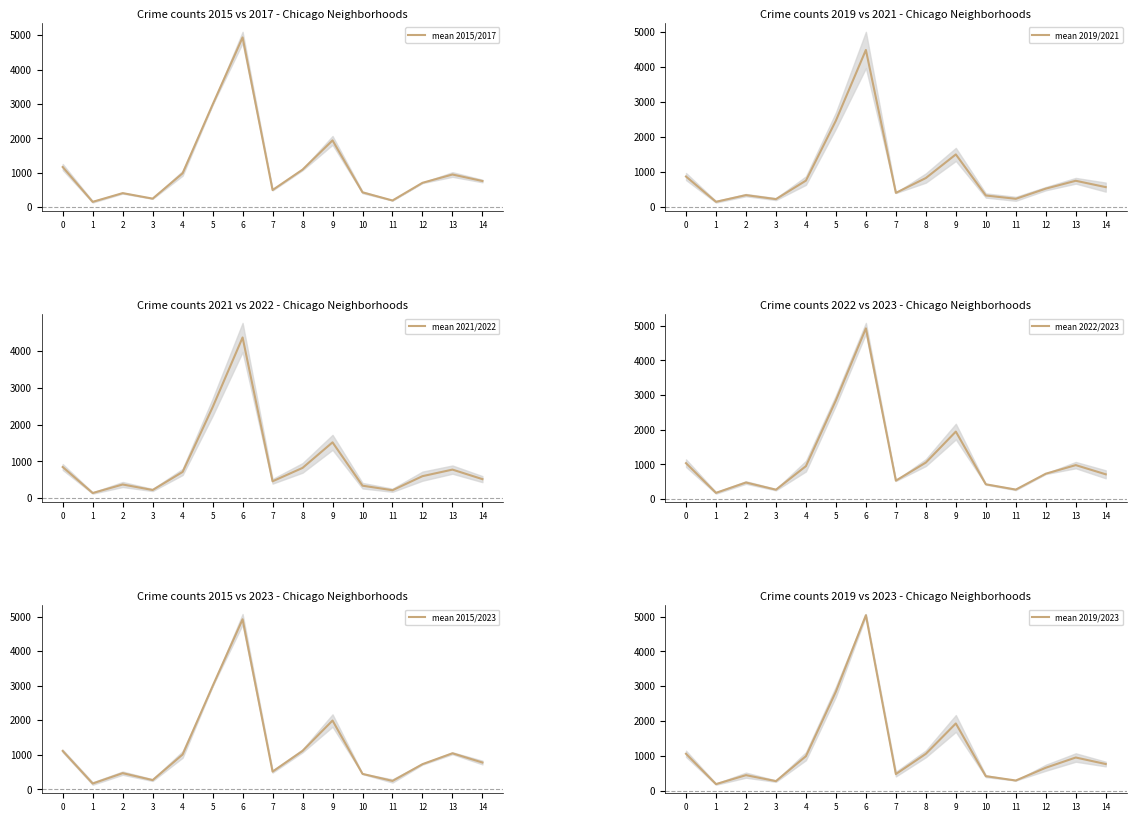

What is the sum of all mean 2019/2021 values?

14387.0